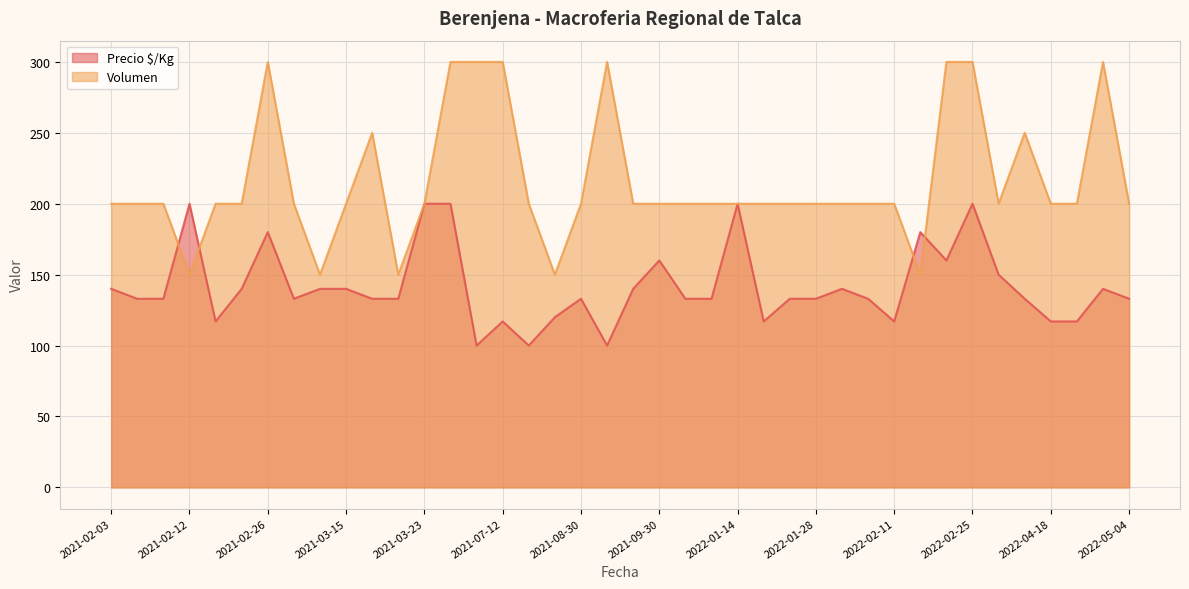

Reading right to left, extract all data points from this chart.

Precio $/Kg: 133	140	117	117	133	150	200	160	180	117	133	140	133	133	117	200	133	133	160	140	100	133	120	100	117	100	200	200	133	133	140	140	133	180	140	117	200	133	133	140
Volumen: 200	300	200	200	250	200	300	300	150	200	200	200	200	200	200	200	200	200	200	200	300	200	150	200	300	300	300	200	150	250	200	150	200	300	200	200	150	200	200	200